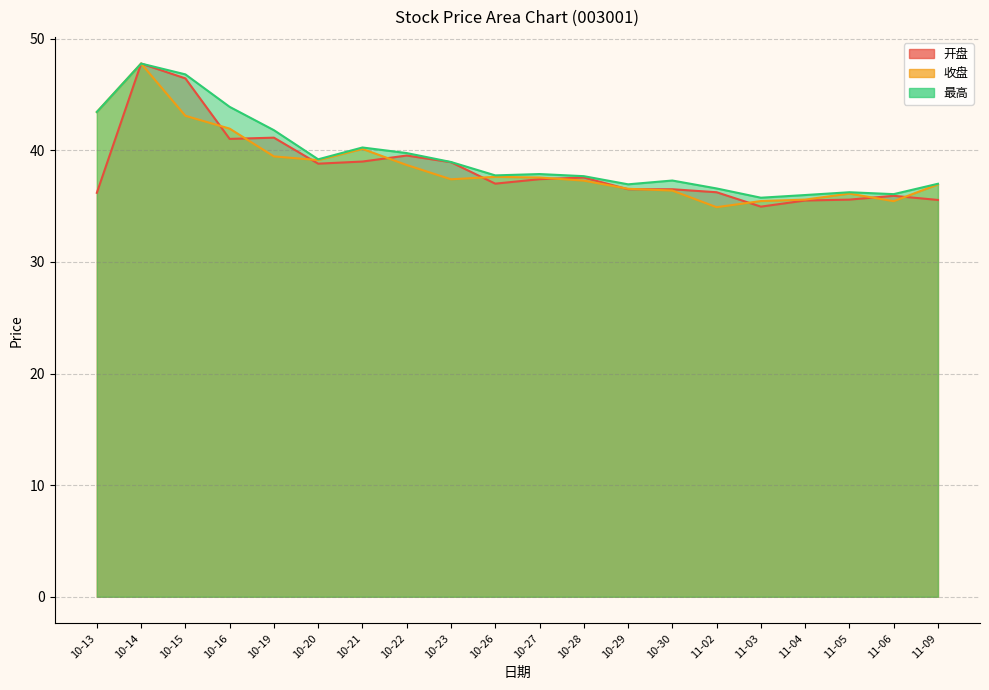

What is the value of the 最高 point at the 4th from the left?

43.9